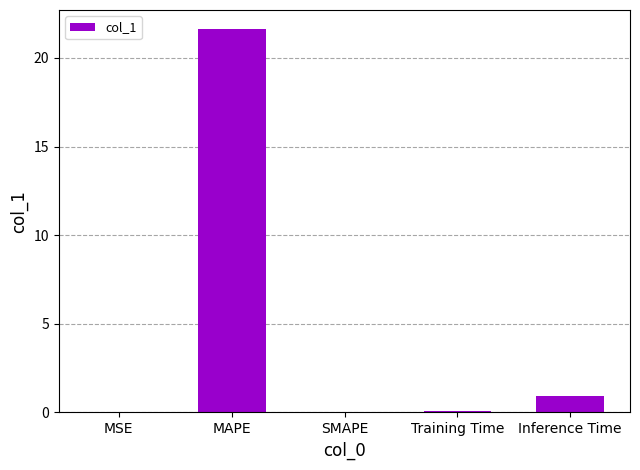

Are the bars grouped side by side (vs. stacked)?

No